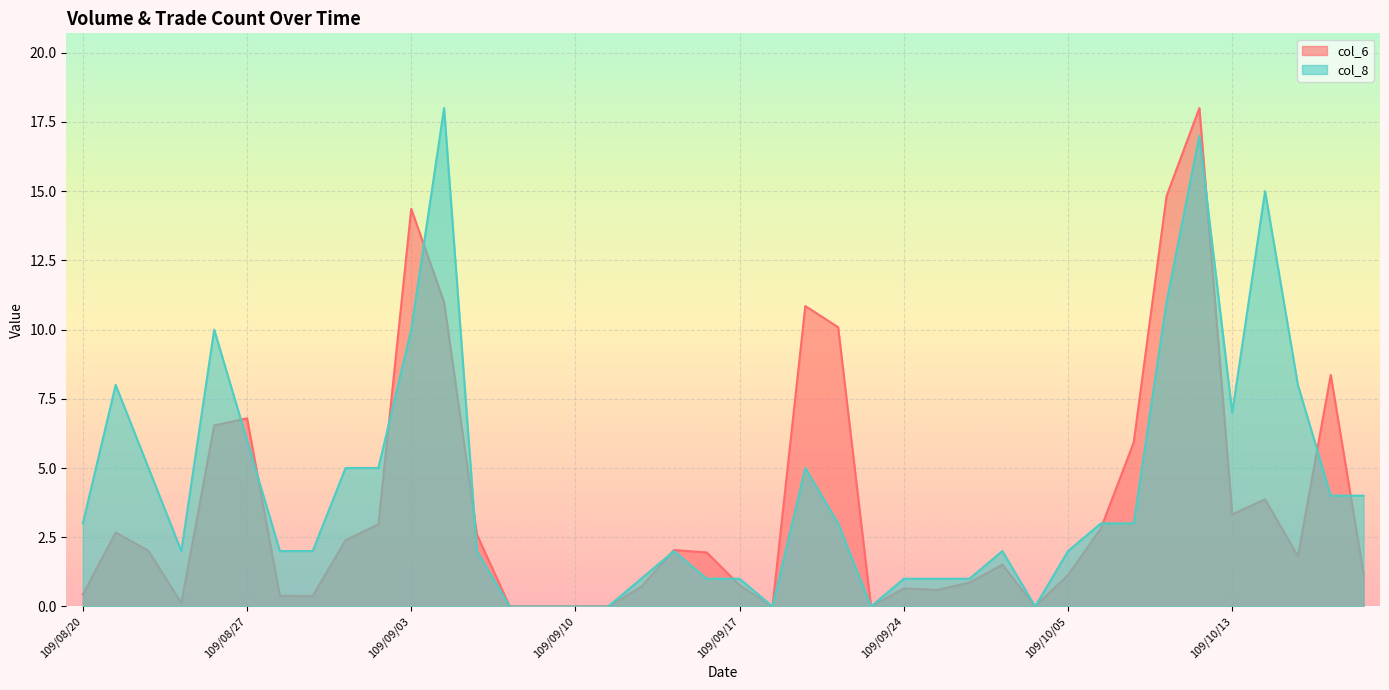

What is the difference between the maximum and second lowest values in the col_8 series?

18.0